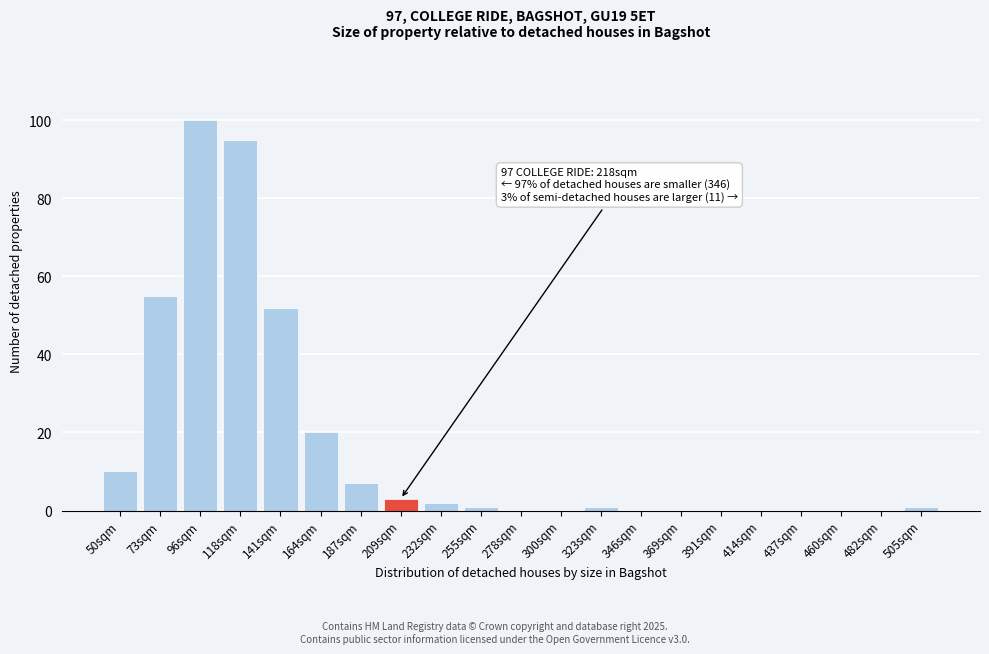

Reading left to right, extract all data points from this chart.

50sqm=10	73sqm=55	96sqm=100	118sqm=95	141sqm=52	164sqm=20	187sqm=7	209sqm=3	232sqm=2	255sqm=1	278sqm=0	300sqm=0	323sqm=1	346sqm=0	369sqm=0	391sqm=0	414sqm=0	437sqm=0	460sqm=0	482sqm=0	505sqm=1